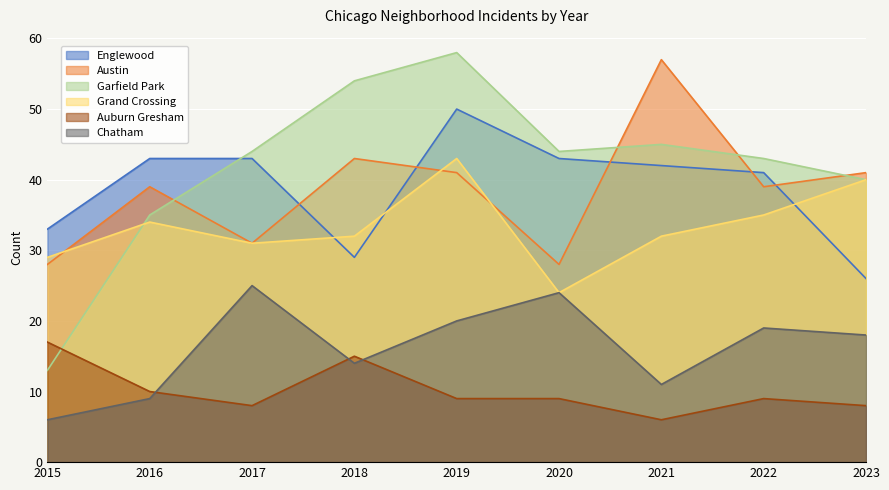

At which category is the sum across all series the highest?

2019